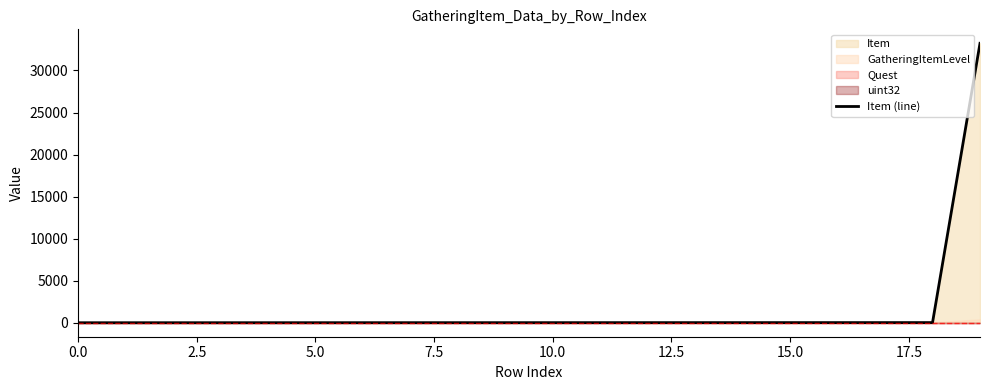

The chart shows a value of 8 at 17.5. True or false?

True